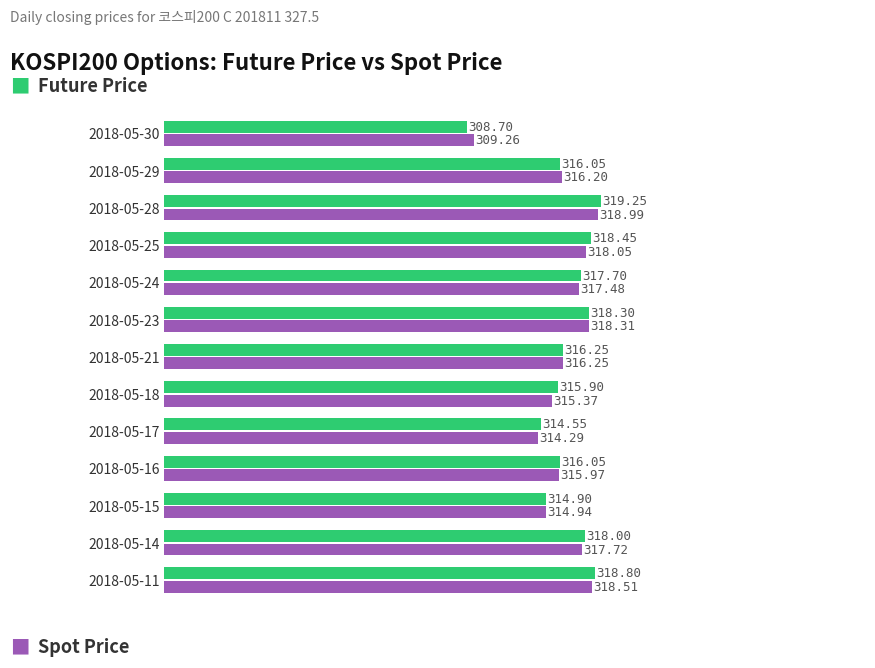

What is the spread (max minus min) of values at 2018-05-14?

0.3